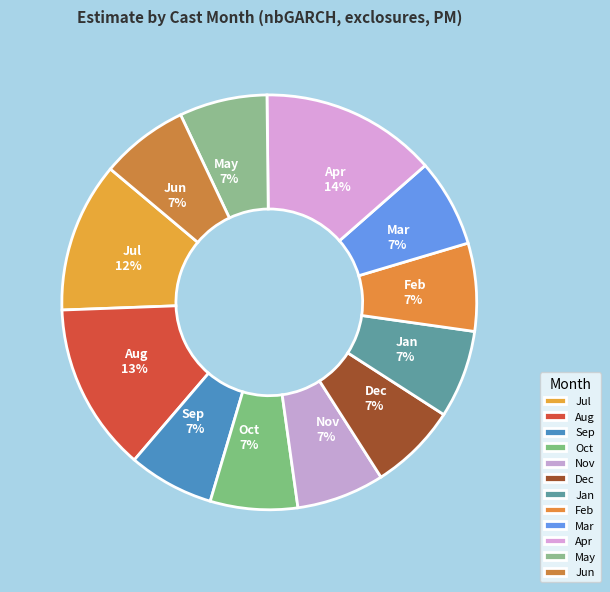

Does Nov represent more than half of the total?

No